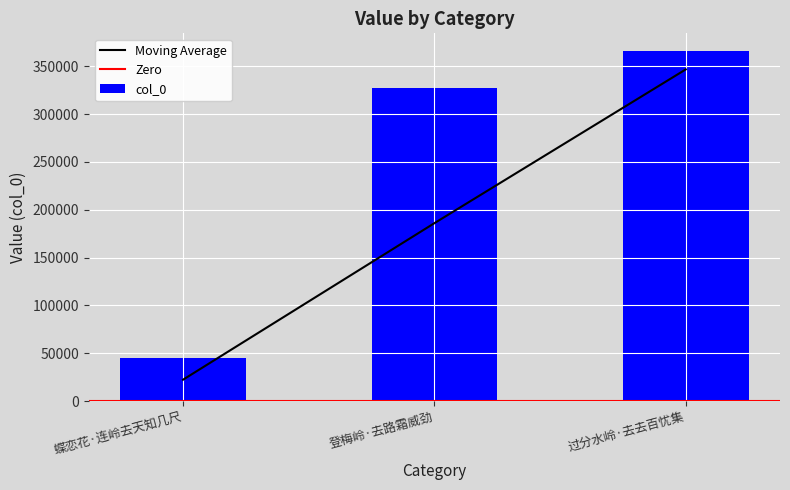

Approximately how many times larger is the value at 登梅岭·去路霜威劲 compared to 蝶恋花·连岭去天知几尺?

7.3